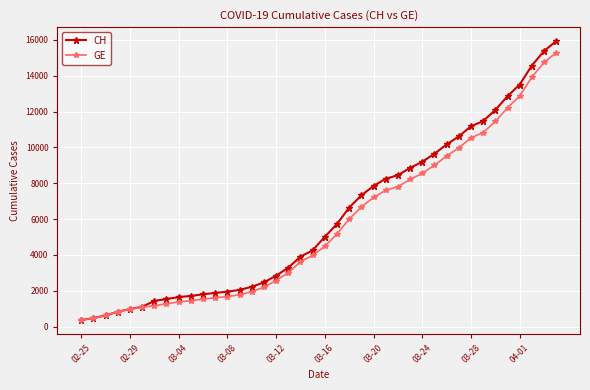

What is the minimum value shown in the chart?

375